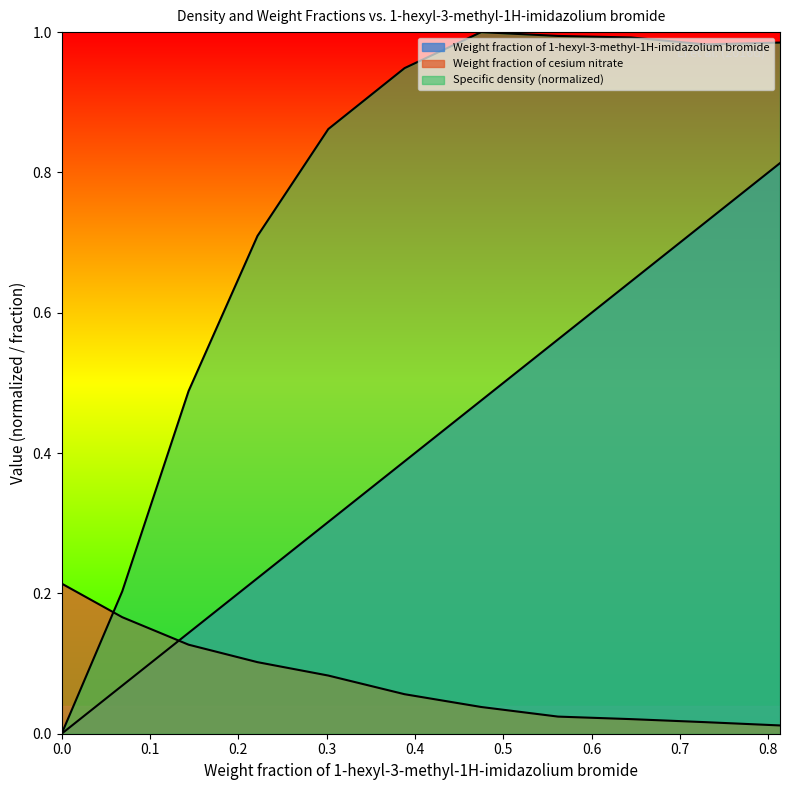

What is the difference between the Specific density (normalized) values at 0.6447 and 0.1437?

0.5